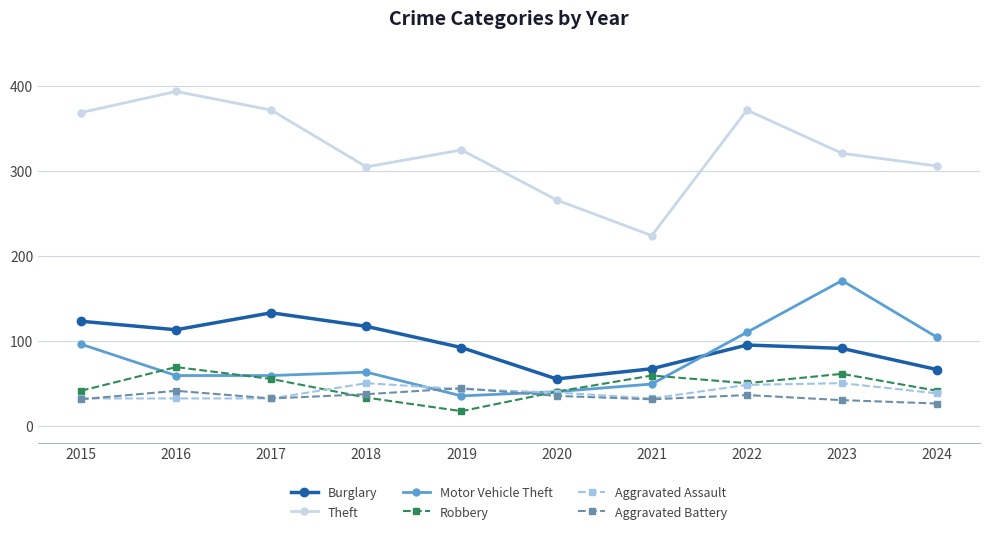

How many series are shown in this chart?

6